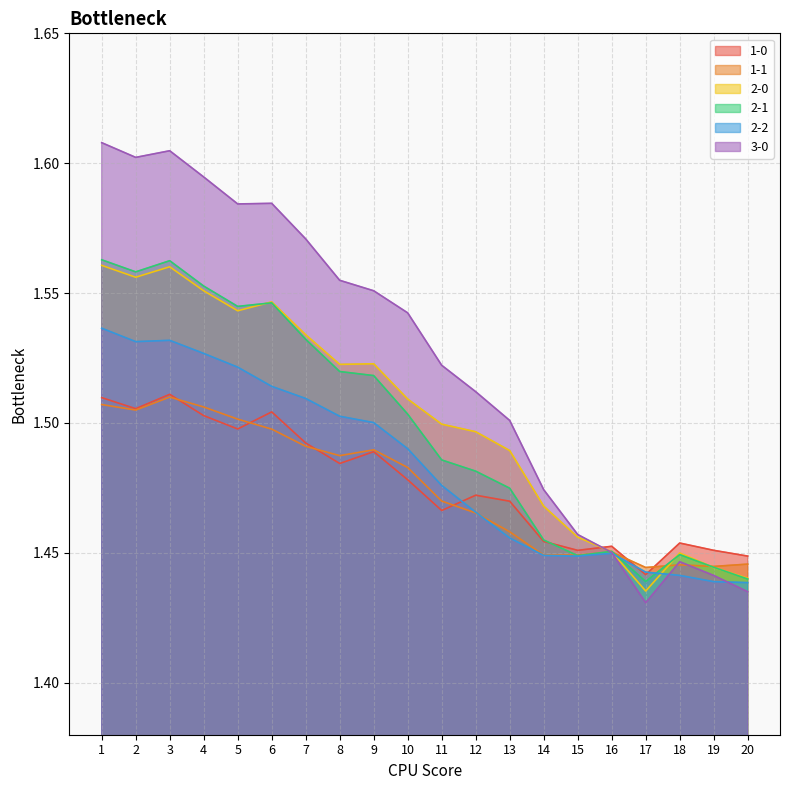

Reading left to right, what are all the values shown in this chart?

1-0: 1=1.5	2=1.5	3=1.5	4=1.5	5=1.5	6=1.5	7=1.5	8=1.5	9=1.5	10=1.5	11=1.5	12=1.5	13=1.5	14=1.5	15=1.5	16=1.5	17=1.4	18=1.5	19=1.5	20=1.4
1-1: 1=1.5	2=1.5	3=1.5	4=1.5	5=1.5	6=1.5	7=1.5	8=1.5	9=1.5	10=1.5	11=1.5	12=1.5	13=1.5	14=1.4	15=1.4	16=1.5	17=1.4	18=1.4	19=1.4	20=1.4
2-0: 1=1.6	2=1.6	3=1.6	4=1.6	5=1.5	6=1.5	7=1.5	8=1.5	9=1.5	10=1.5	11=1.5	12=1.5	13=1.5	14=1.5	15=1.5	16=1.5	17=1.4	18=1.4	19=1.4	20=1.4
2-1: 1=1.6	2=1.6	3=1.6	4=1.6	5=1.5	6=1.5	7=1.5	8=1.5	9=1.5	10=1.5	11=1.5	12=1.5	13=1.5	14=1.5	15=1.4	16=1.5	17=1.4	18=1.4	19=1.4	20=1.4
2-2: 1=1.5	2=1.5	3=1.5	4=1.5	5=1.5	6=1.5	7=1.5	8=1.5	9=1.5	10=1.5	11=1.5	12=1.5	13=1.5	14=1.4	15=1.4	16=1.4	17=1.4	18=1.4	19=1.4	20=1.4
3-0: 1=1.6	2=1.6	3=1.6	4=1.6	5=1.6	6=1.6	7=1.6	8=1.6	9=1.6	10=1.5	11=1.5	12=1.5	13=1.5	14=1.5	15=1.5	16=1.5	17=1.4	18=1.4	19=1.4	20=1.4